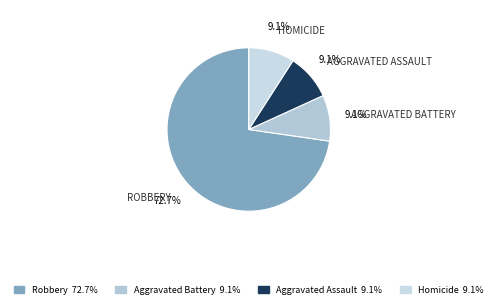

How many slices are in this pie chart?

4